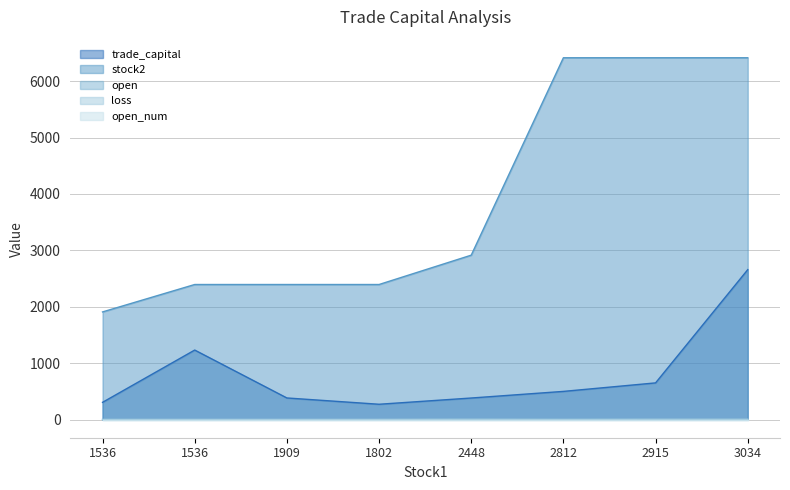

Does the chart display data point markers on the line(s)?

No